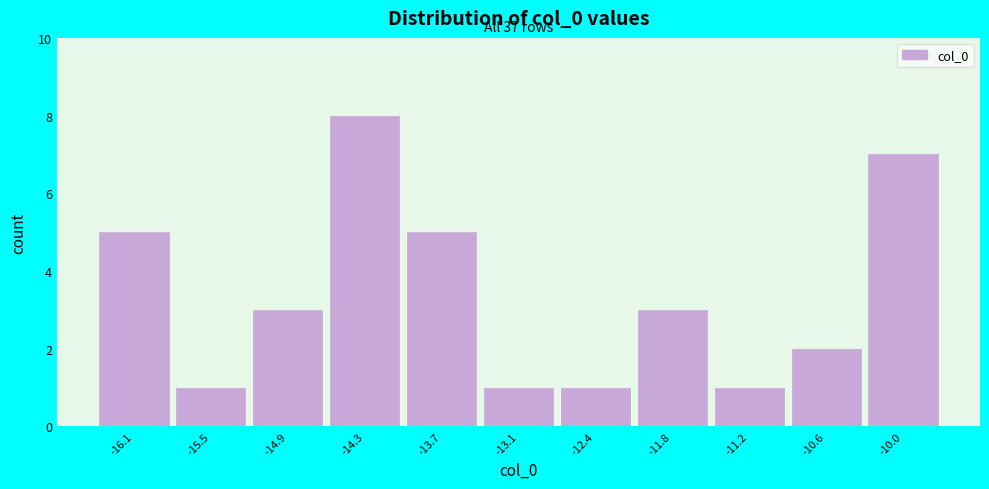

Reading left to right, what are all the values shown in this chart?

-16.1=5	-15.5=1	-14.9=3	-14.3=8	-13.7=5	-13.1=1	-12.4=1	-11.8=3	-11.2=1	-10.6=2	-10.0=7